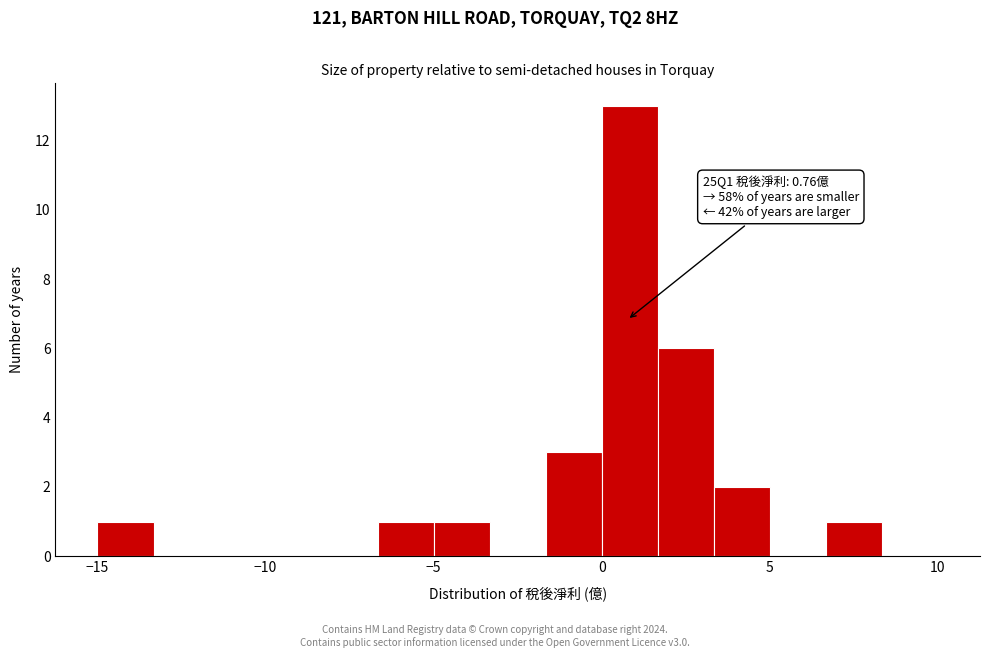

Around what value on the x-axis is the tallest bar? Give the approximate position of its centre, as read against the axis.

1.0